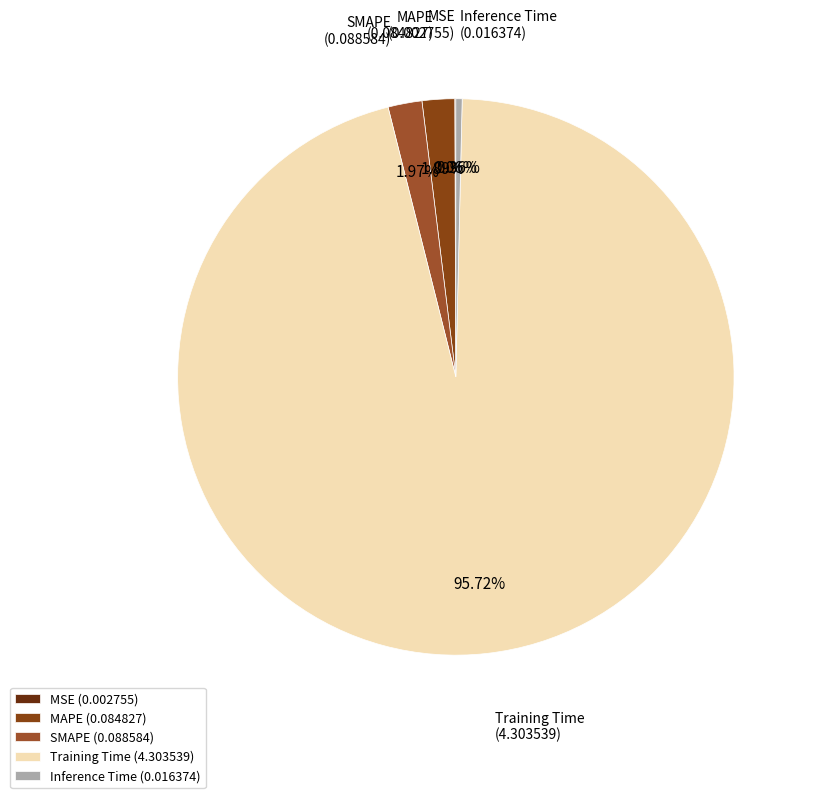

Between SMAPE and Training Time, which is larger?

Training Time